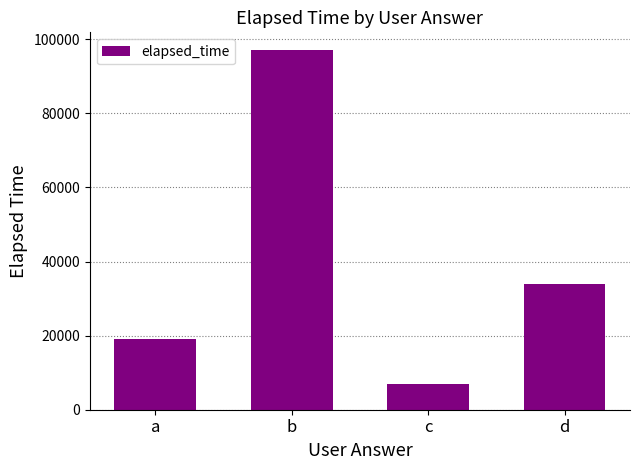

Is it true that the value at c is 7000?

True